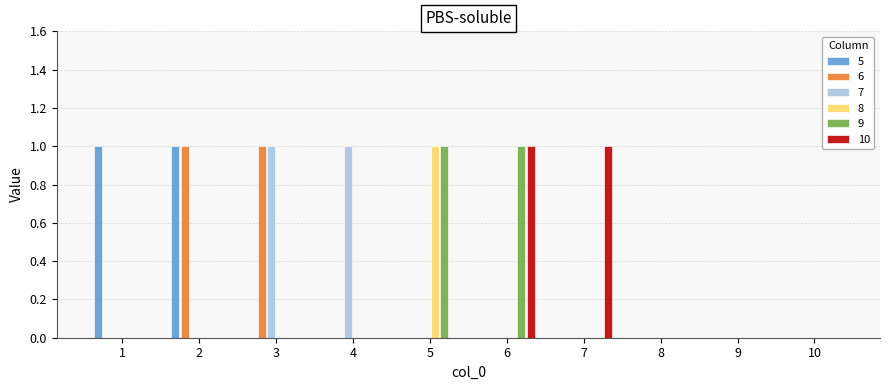

Count the number of categories in the chart.

10